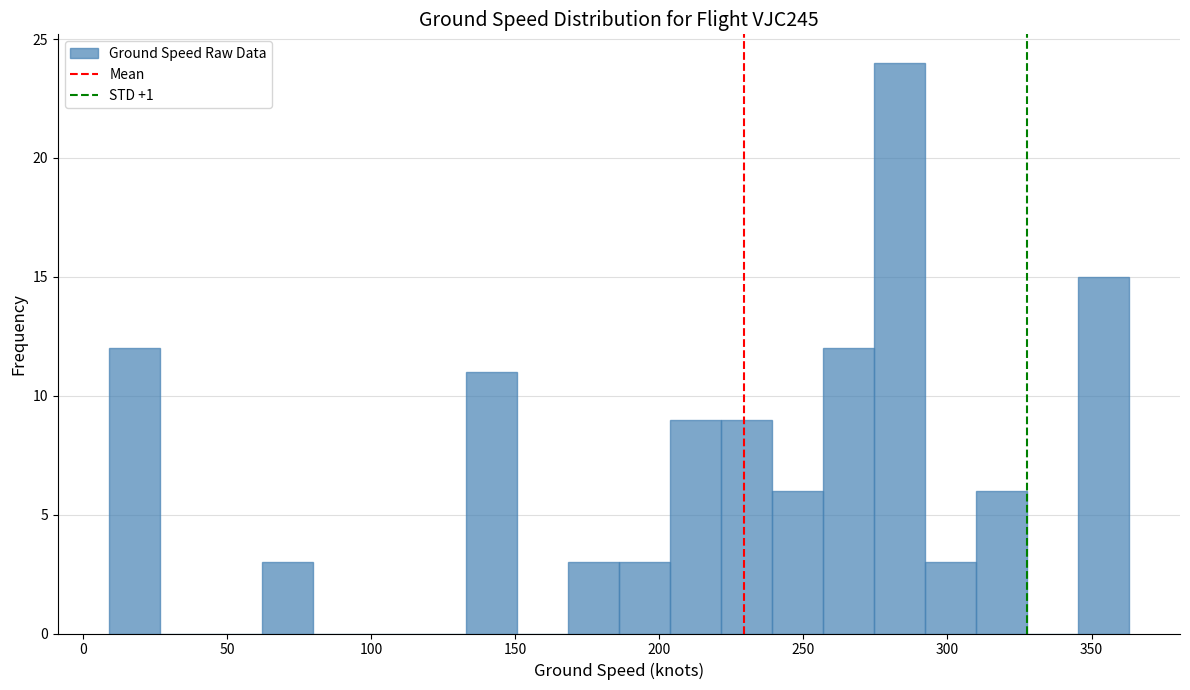

Around what value on the x-axis is the tallest bar? Give the approximate position of its centre, as read against the axis.

285